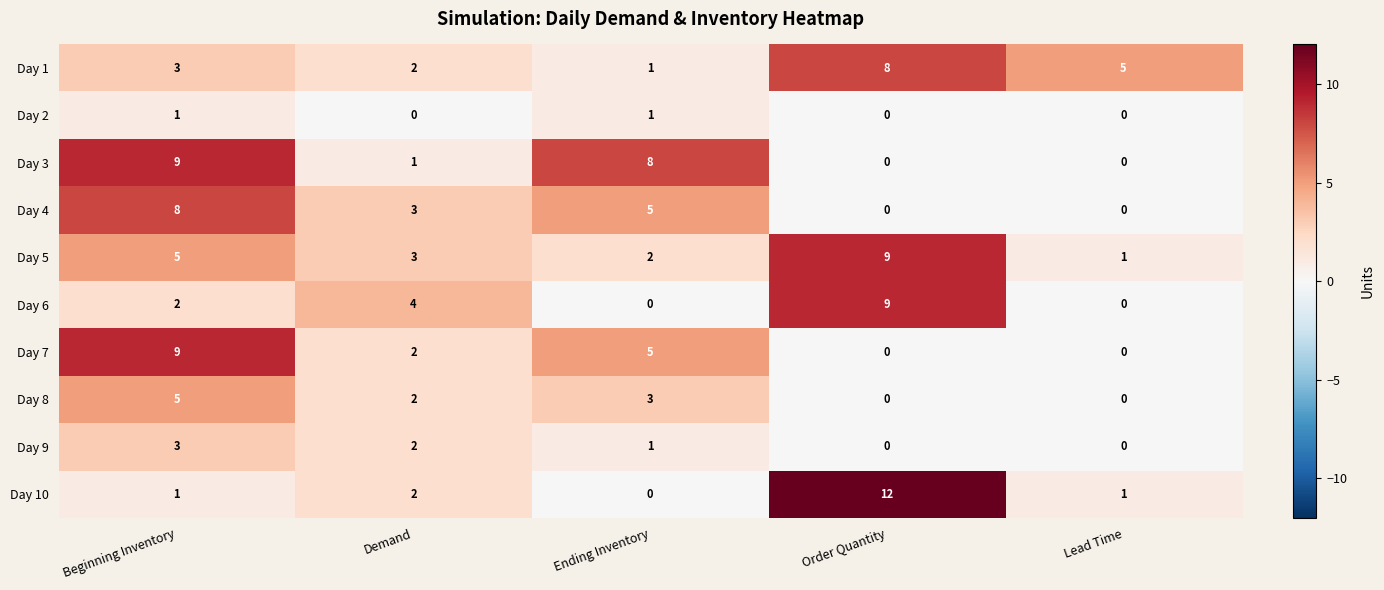

What is the difference between the maximum and minimum values in the Day 6 series?

9